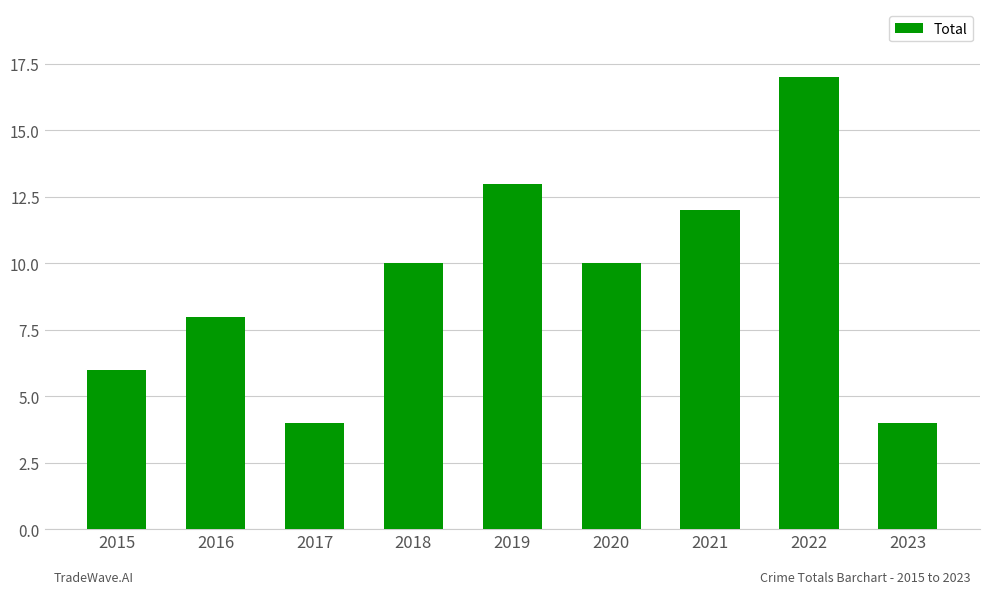

What is the change in value from 2020 to 2022?

+7